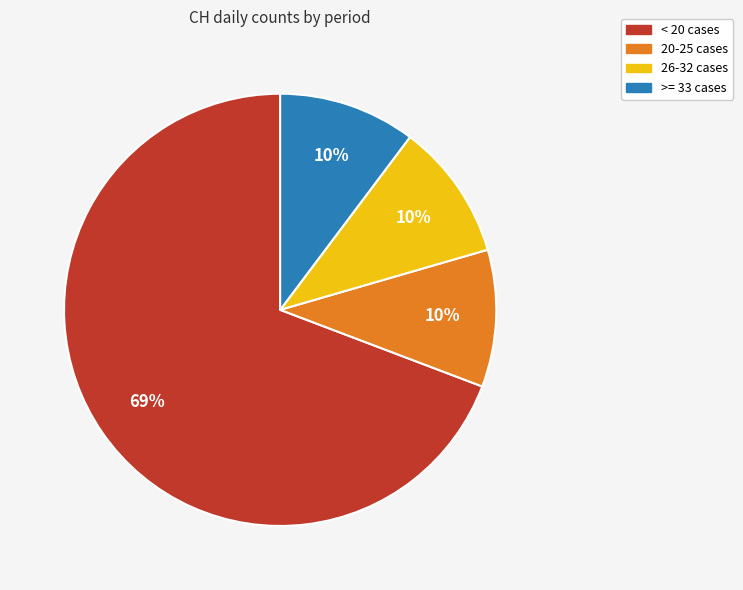

To the nearest percent, what is the average slice percentage?

25%